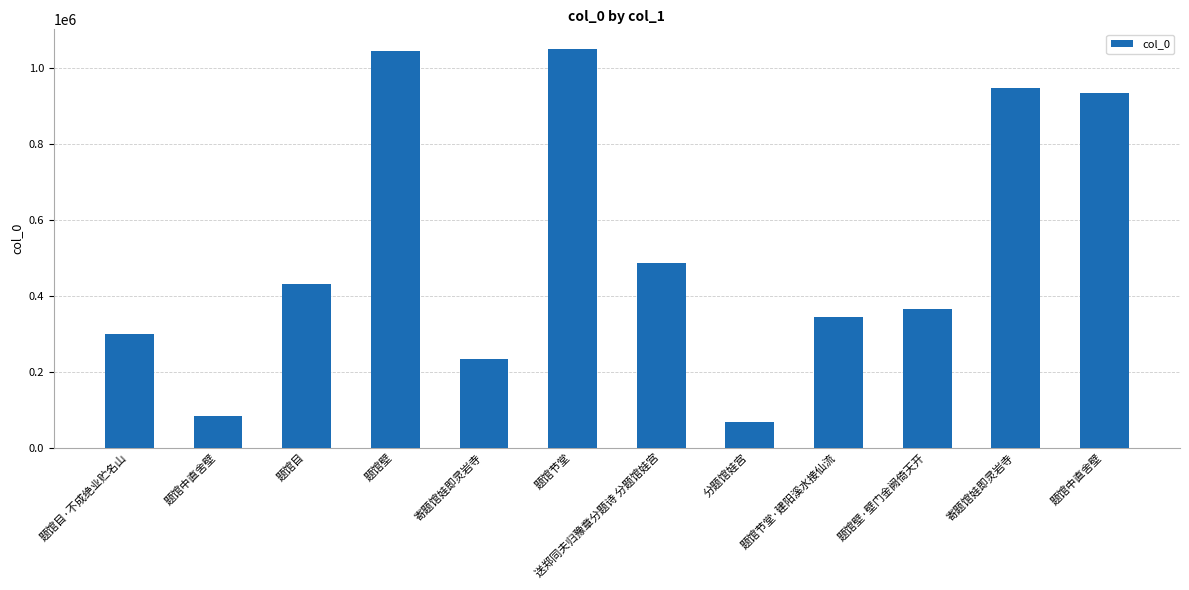

Approximately how many times larger is the value at 题馆目·不成绝业贮名山 compared to 题馆壁?

0.3